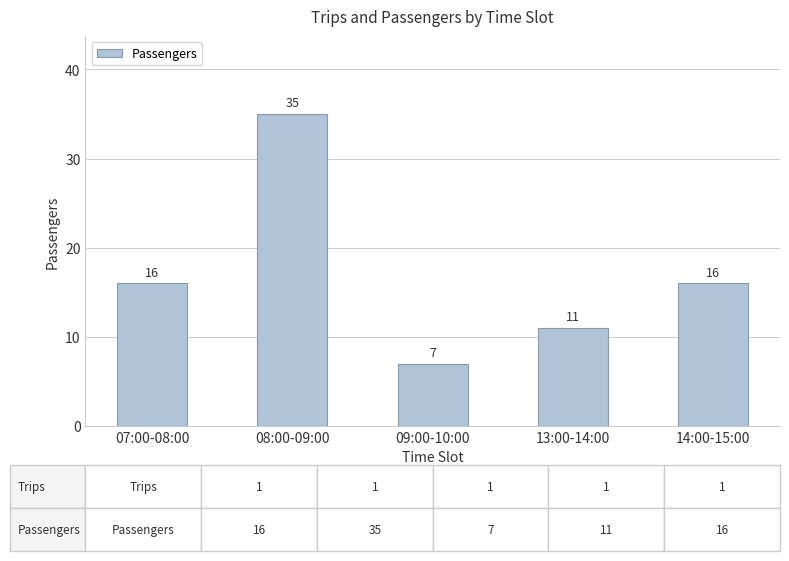

Reading left to right, what are all the values shown in this chart?

07:00-08:00=16	08:00-09:00=35	09:00-10:00=7	13:00-14:00=11	14:00-15:00=16